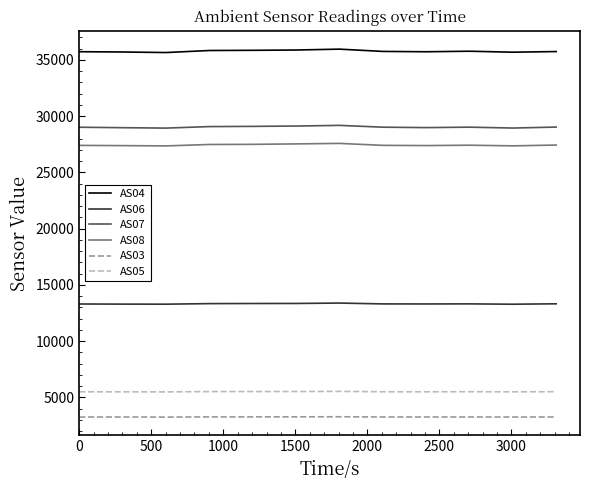

What is the minimum value for AS06?

13279